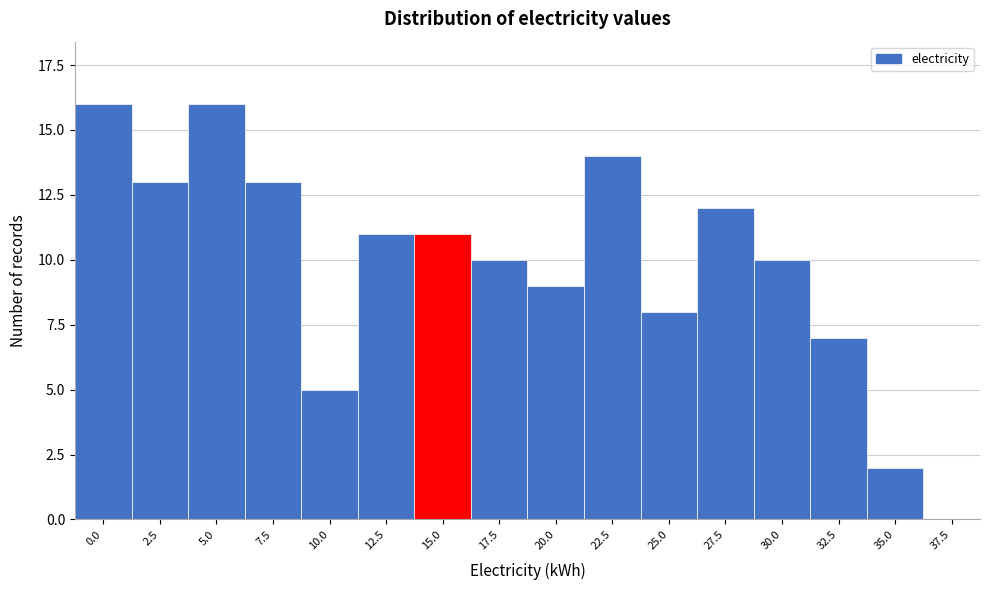

Reading left to right, list all the values displayed in this chart.

0.0=16	2.5=13	5.0=16	7.5=13	10.0=5	12.5=11	15.0=11	17.5=10	20.0=9	22.5=14	25.0=8	27.5=12	30.0=10	32.5=7	35.0=2	37.5=0